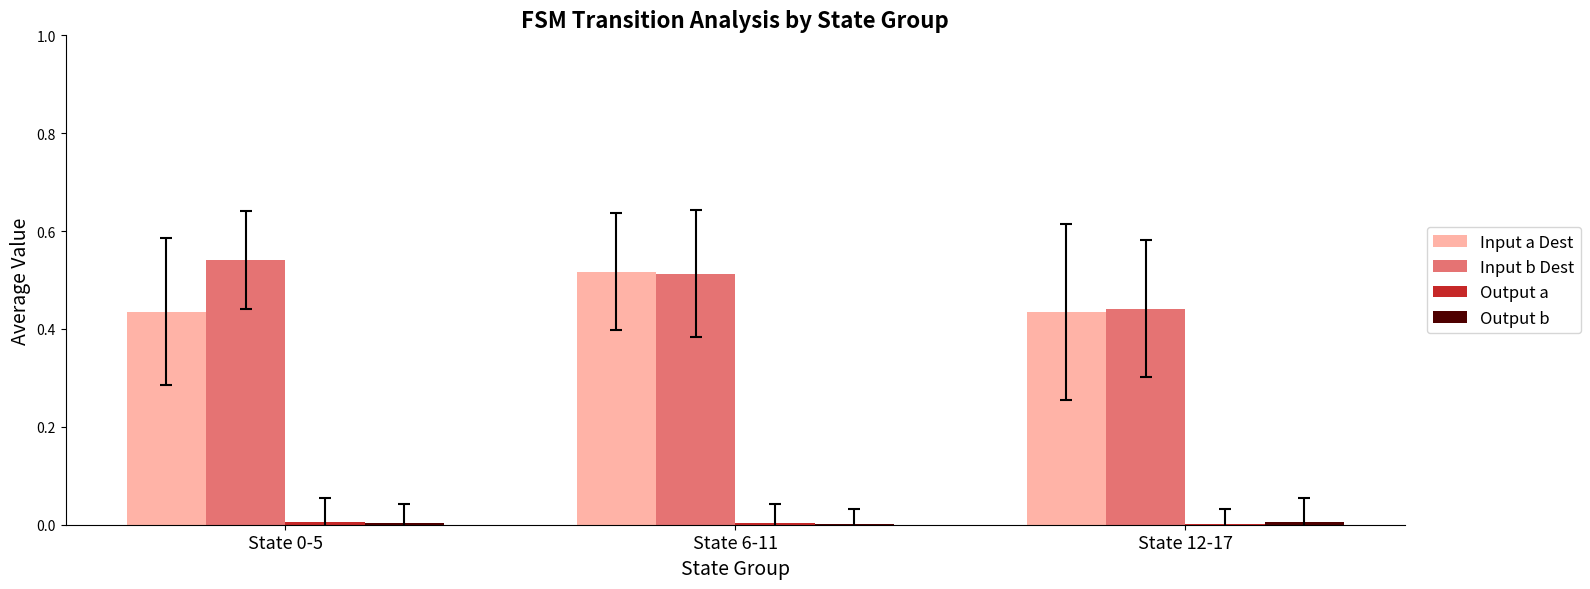

True or false: Input b Dest has a value of 0.1 at State 0-5.

False